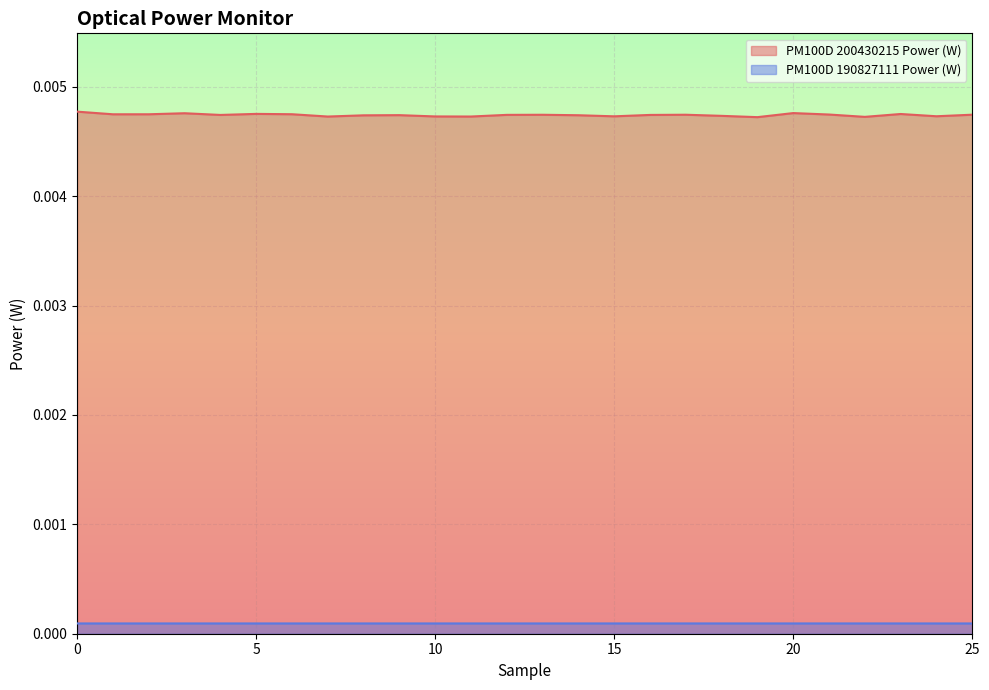

Between 20 and 16, which is larger?

20